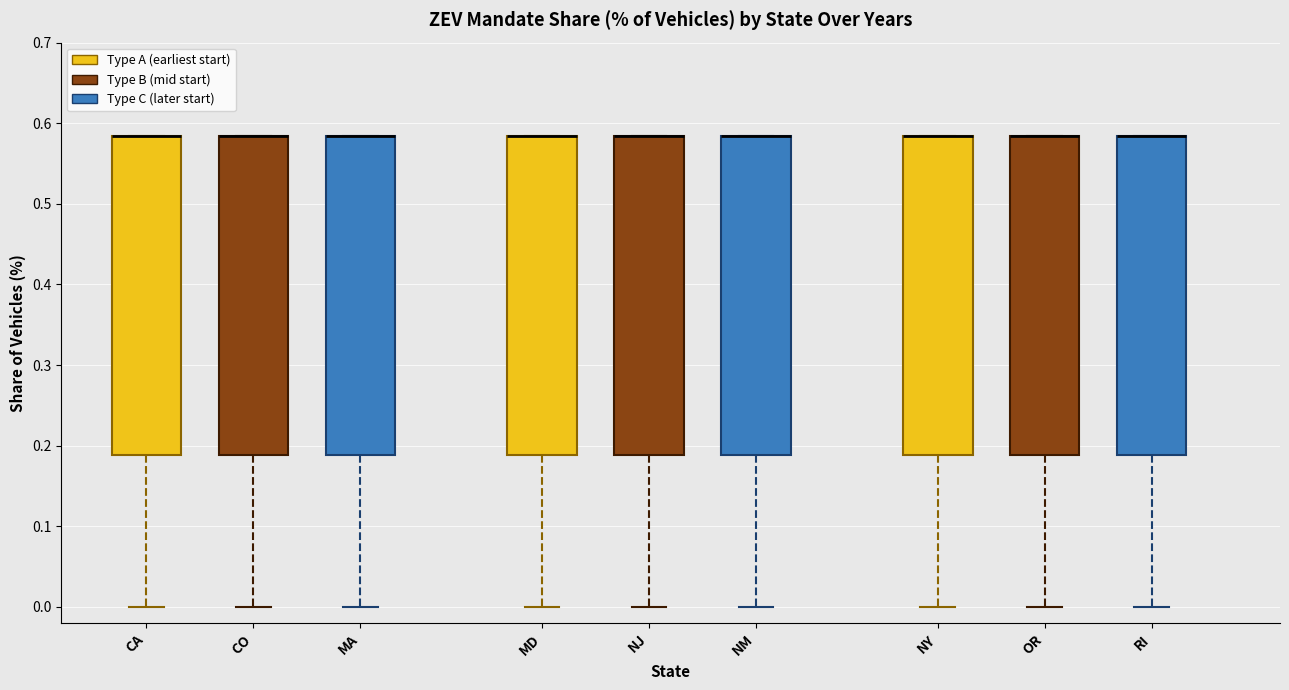

Where is the lower edge of the box for NM on the y-axis? The values are not printed on the chart, so give them approximately, as read against the axis.

0.19